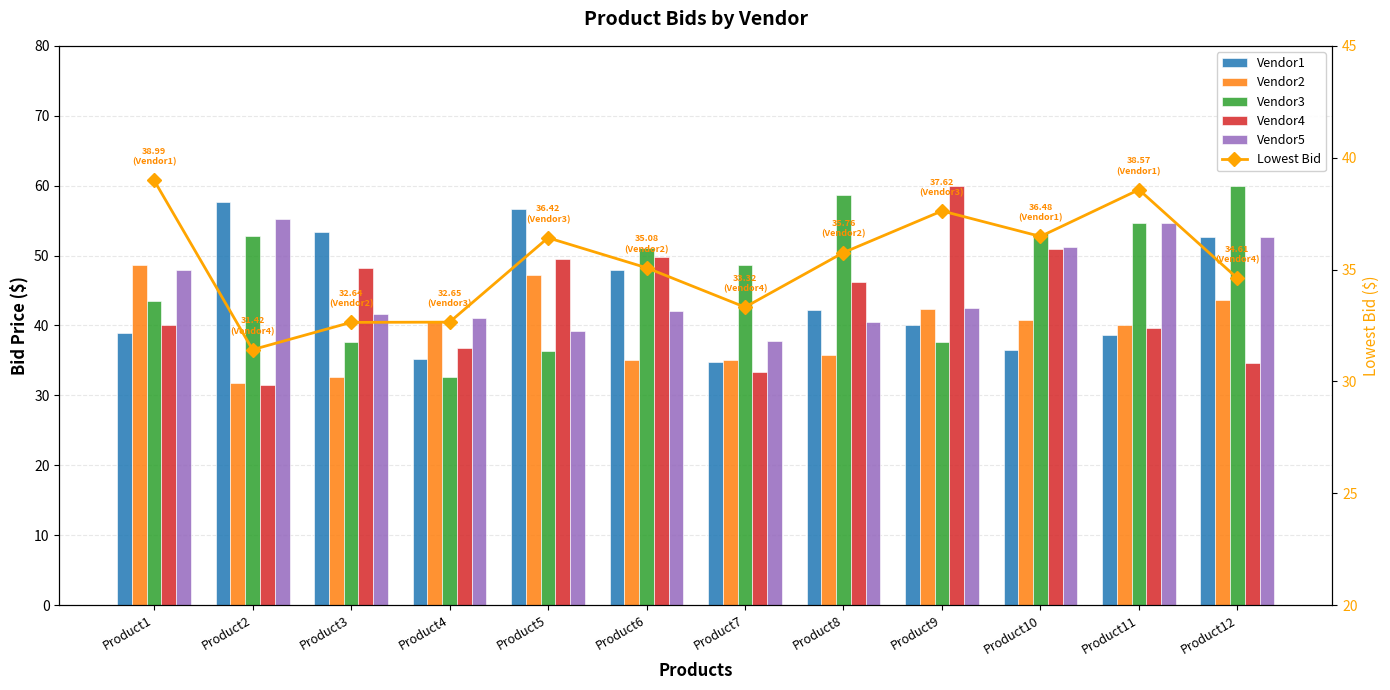

The value of Vendor4 at Product5 is 49.6. True or false?

True